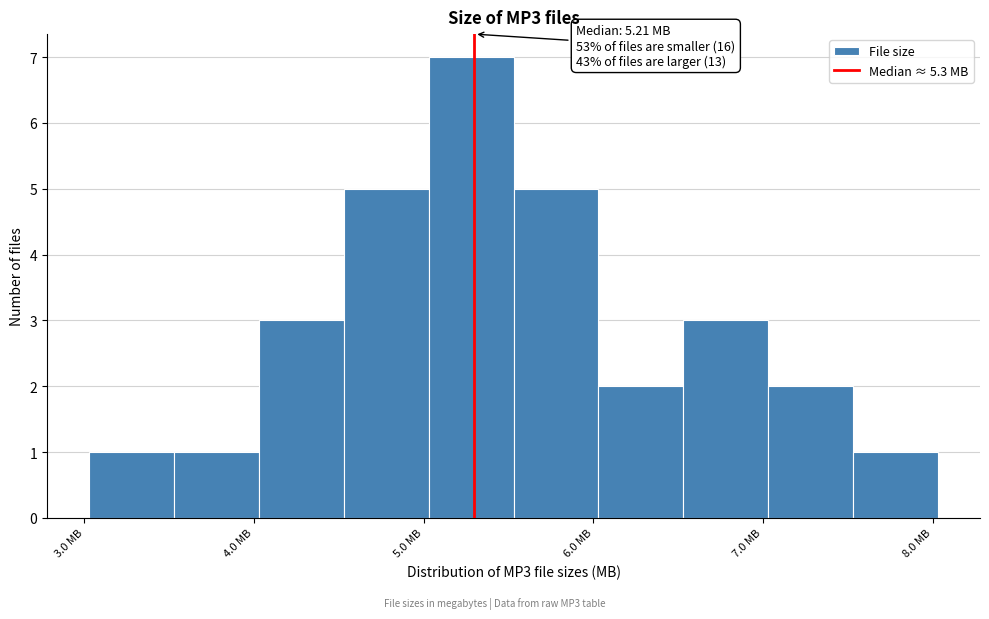

Which range on the x-axis has the tallest bar?

5.03 to 5.53